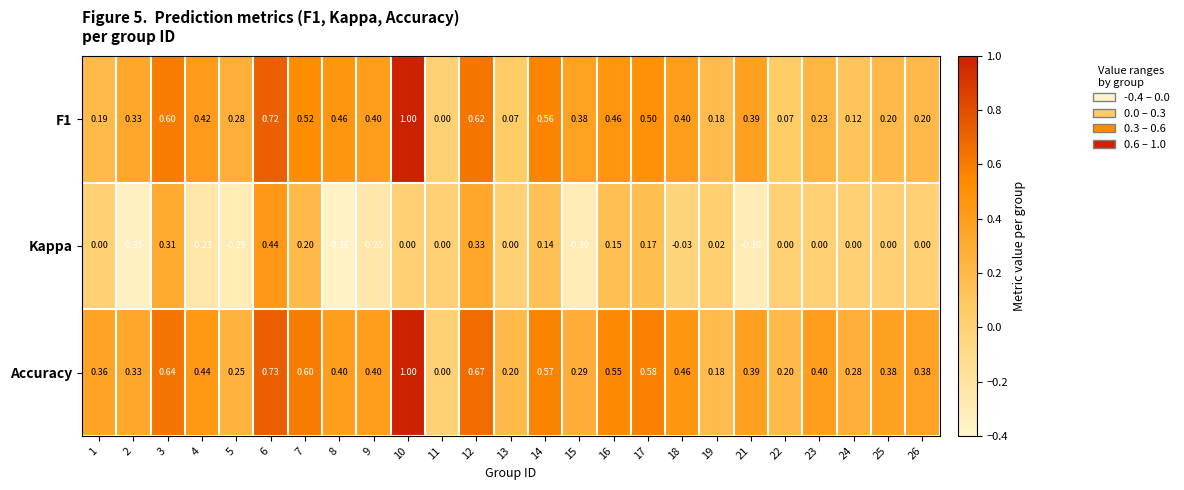

Which series has the largest total across all categories?

Accuracy